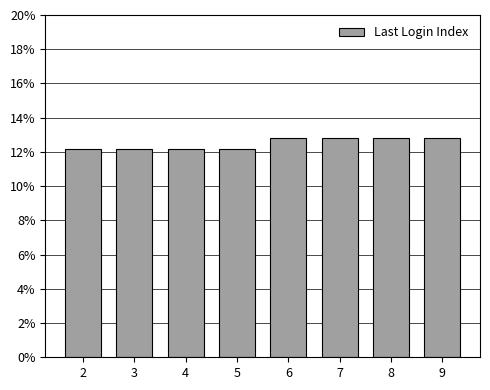

Are the bars horizontal?

No